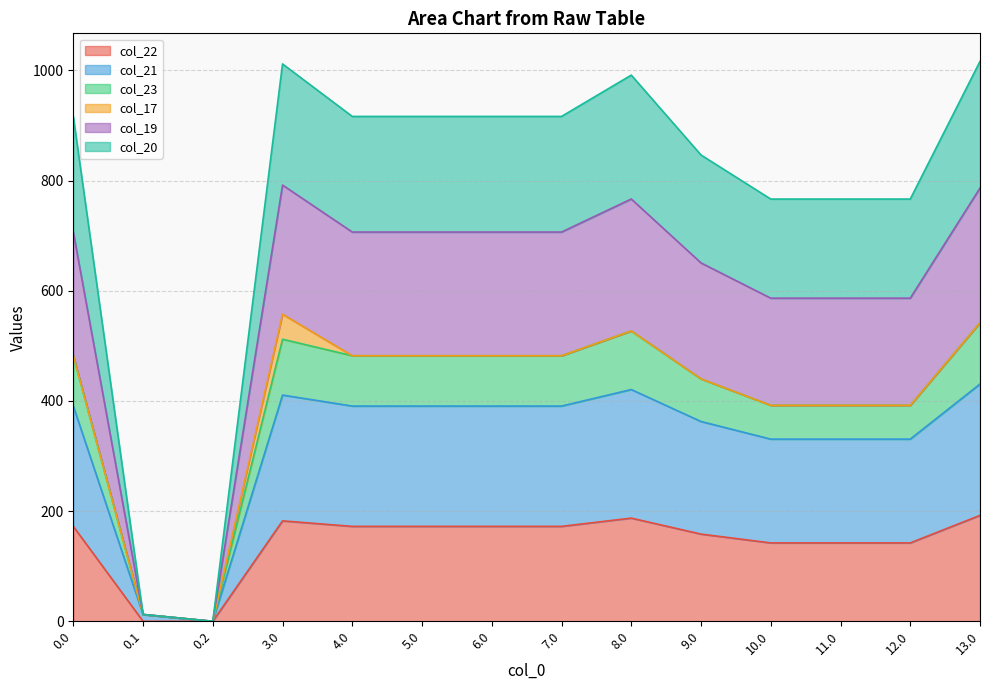

At which label is col_22 closest to 96?

10.0